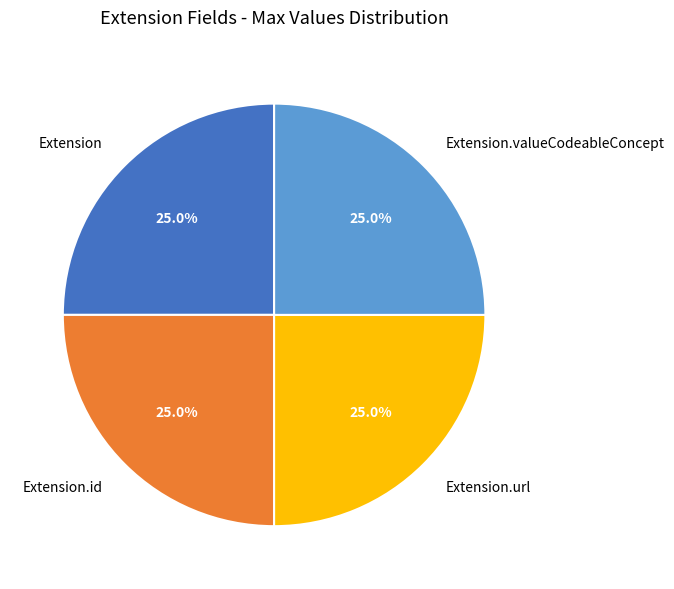

What portion of the pie excludes Extension.valueCodeableConcept?

75.0%